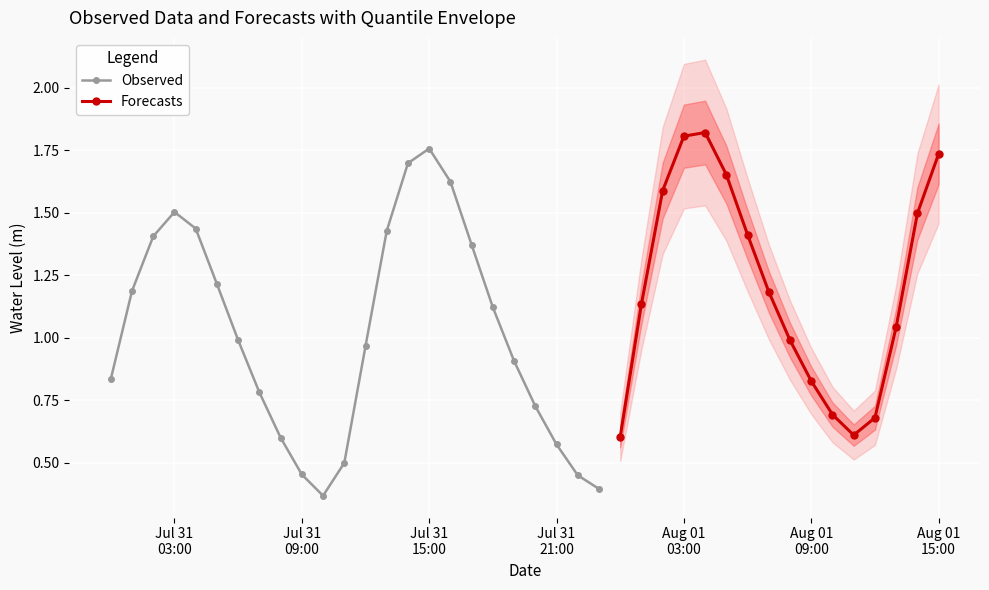

List the labels in order of value, smallest first.

10, 23, 22, 9, 11, 21, 8, 24, 35, 36, 34, 20, 7, 33, 0, 19, 12, 32, 6, 37, 18, 25, 31, 1, 5, 17, 2, 30, 13, 4, 38, 3, 26, 16, 29, 14, 39, 15, 27, 28